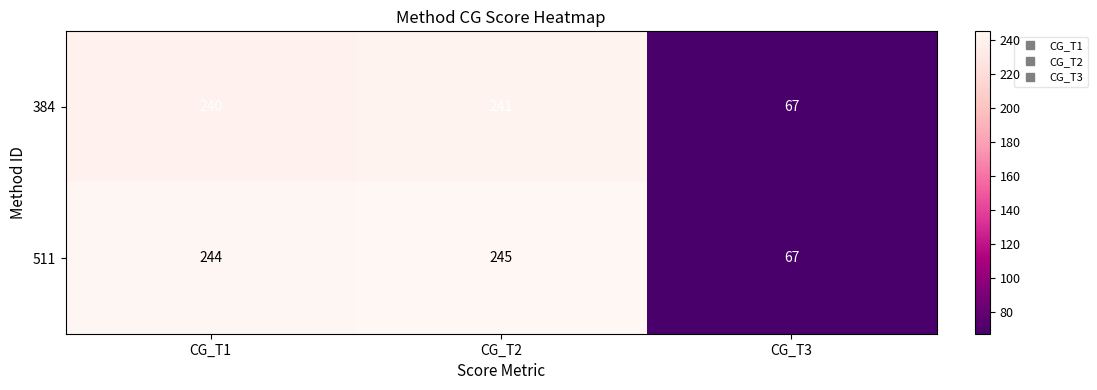

At which label does 384 reach its peak?

CG_T2